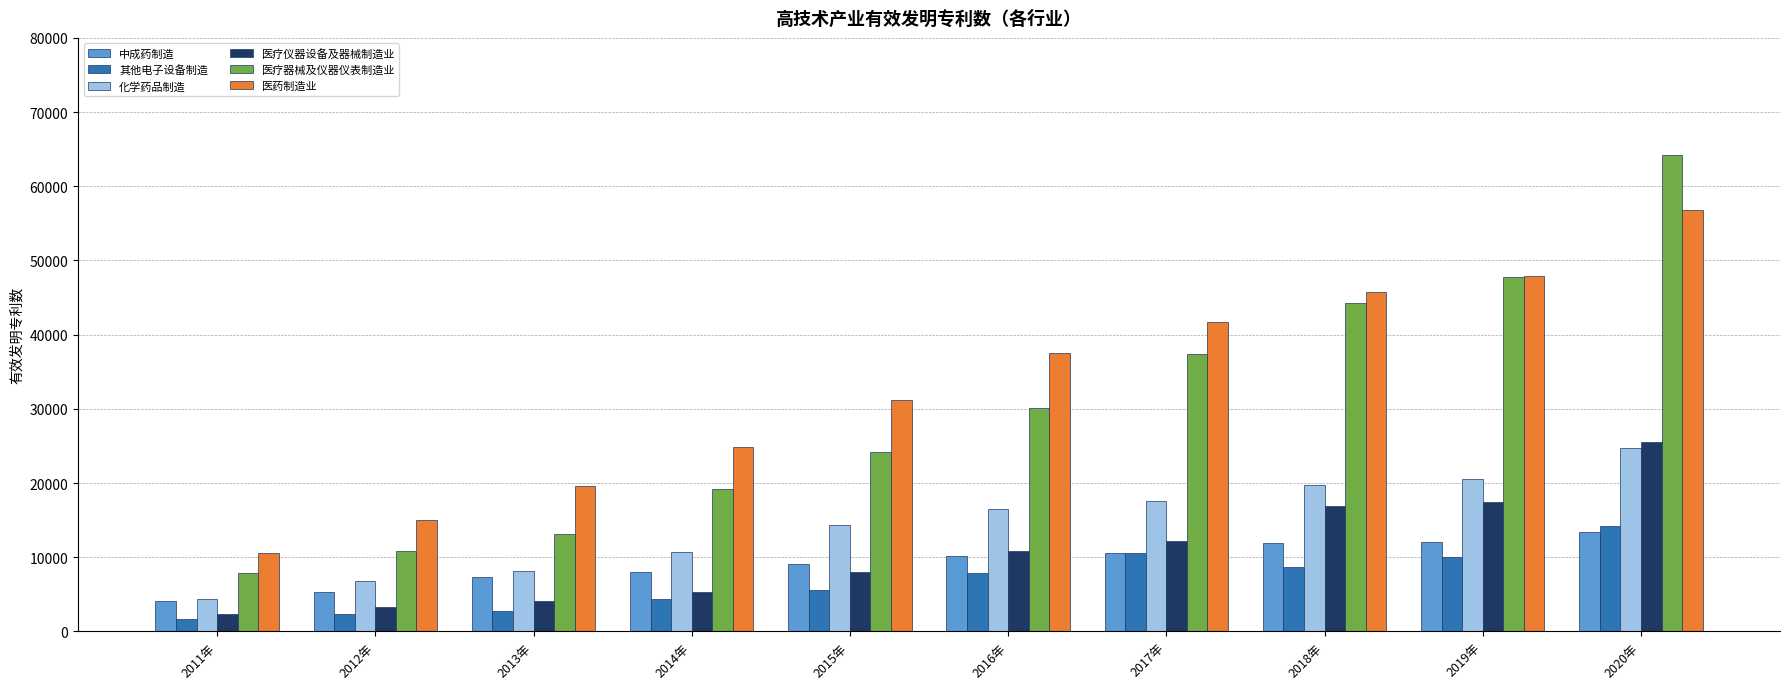

What are all the series names shown in the legend?

中成药制造, 其他电子设备制造, 化学药品制造, 医疗仪器设备及器械制造业, 医疗器械及仪器仪表制造业, 医药制造业